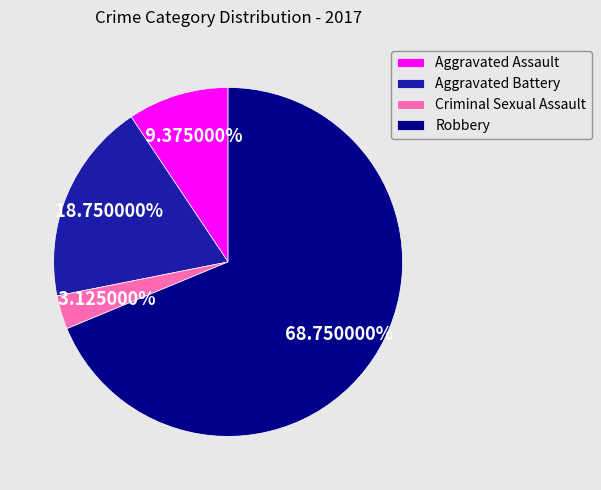

Combined, do Aggravated Battery and Robbery account for over 50%?

Yes